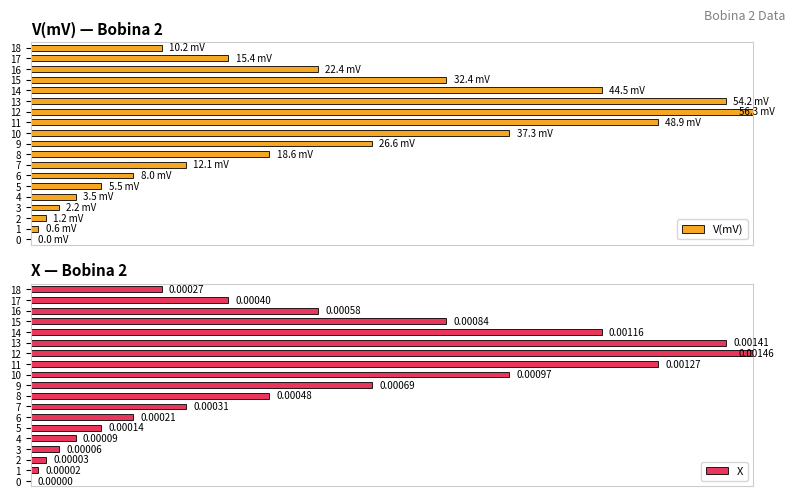

What are all the series names shown in the legend?

V(mV), X